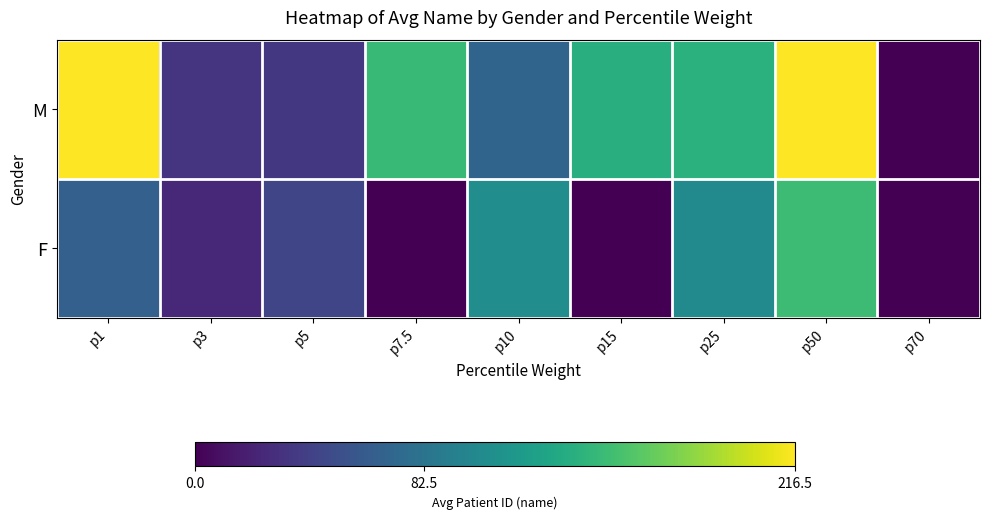

At how many categories does at least one series exceed 209?

2